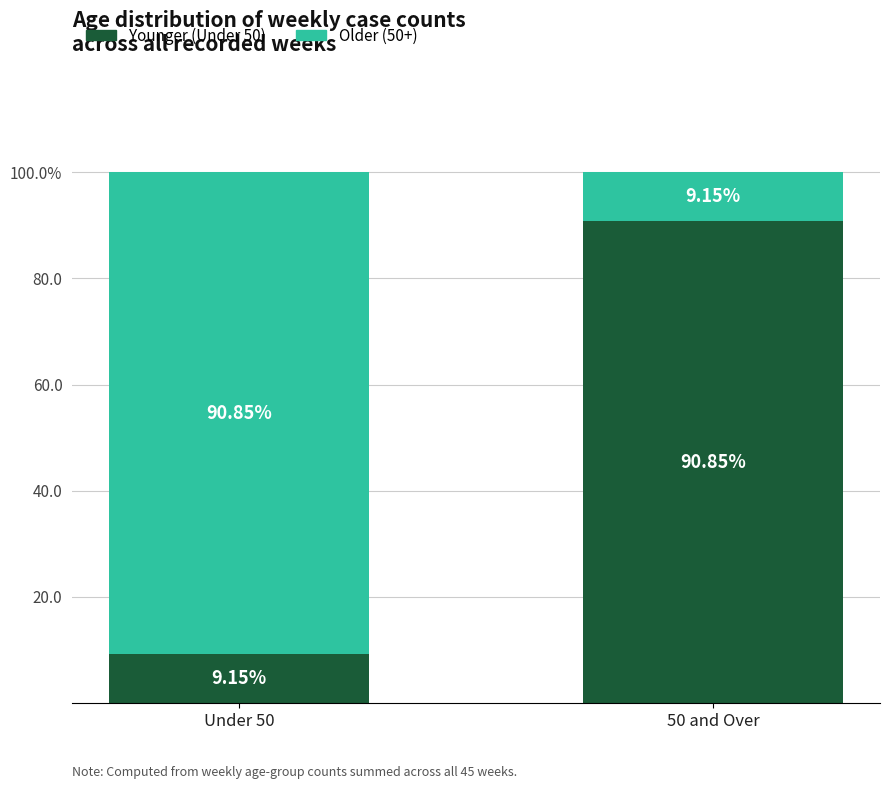

Rank the series at Under 50 from lowest to highest value.

Younger (Under 50), Older (50+)